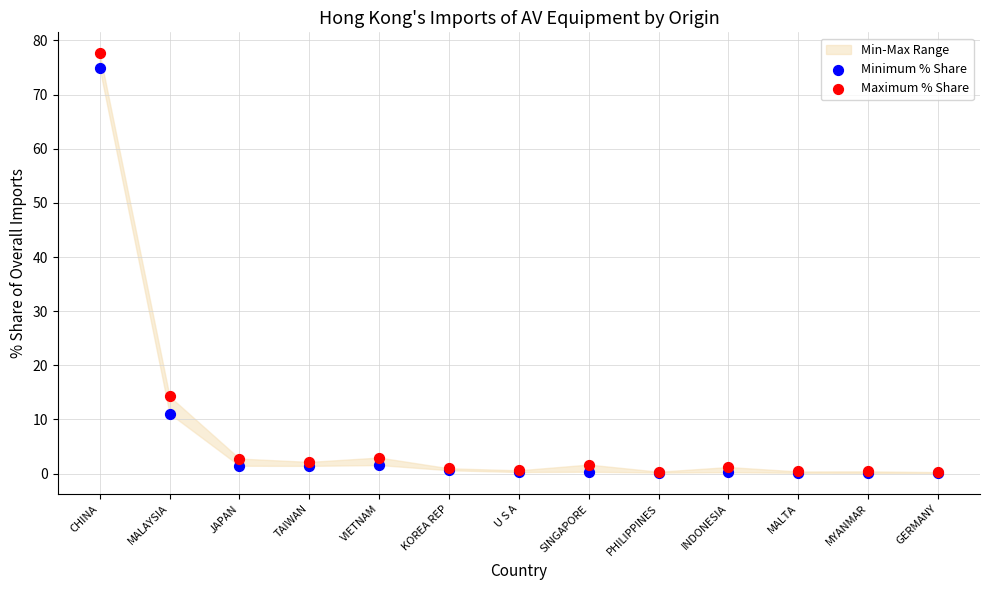

In the Maximum % Share series, what Y value is closest to 38?

14.3